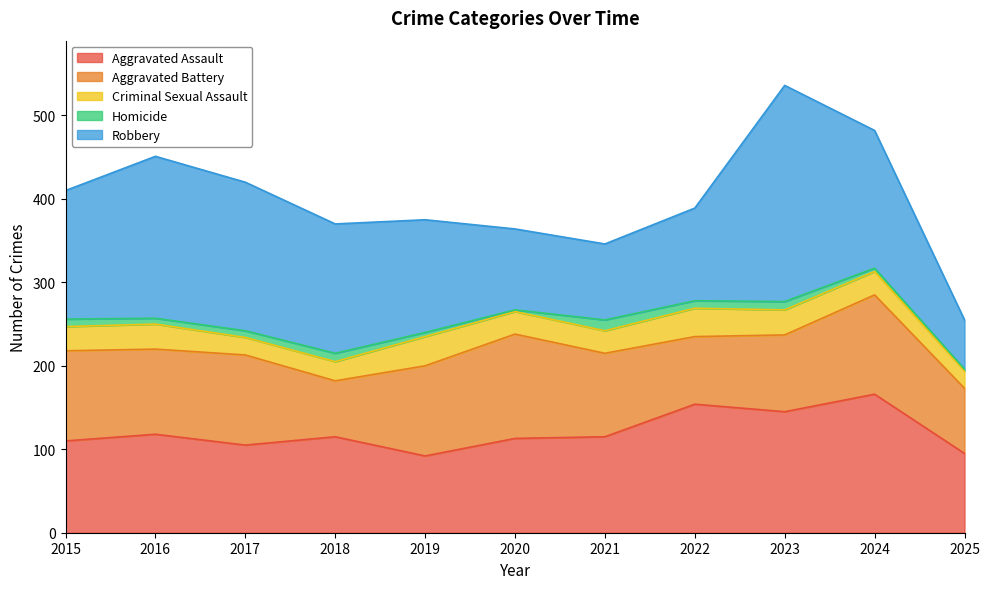

What is the difference between the highest and lowest values at 2016?

187